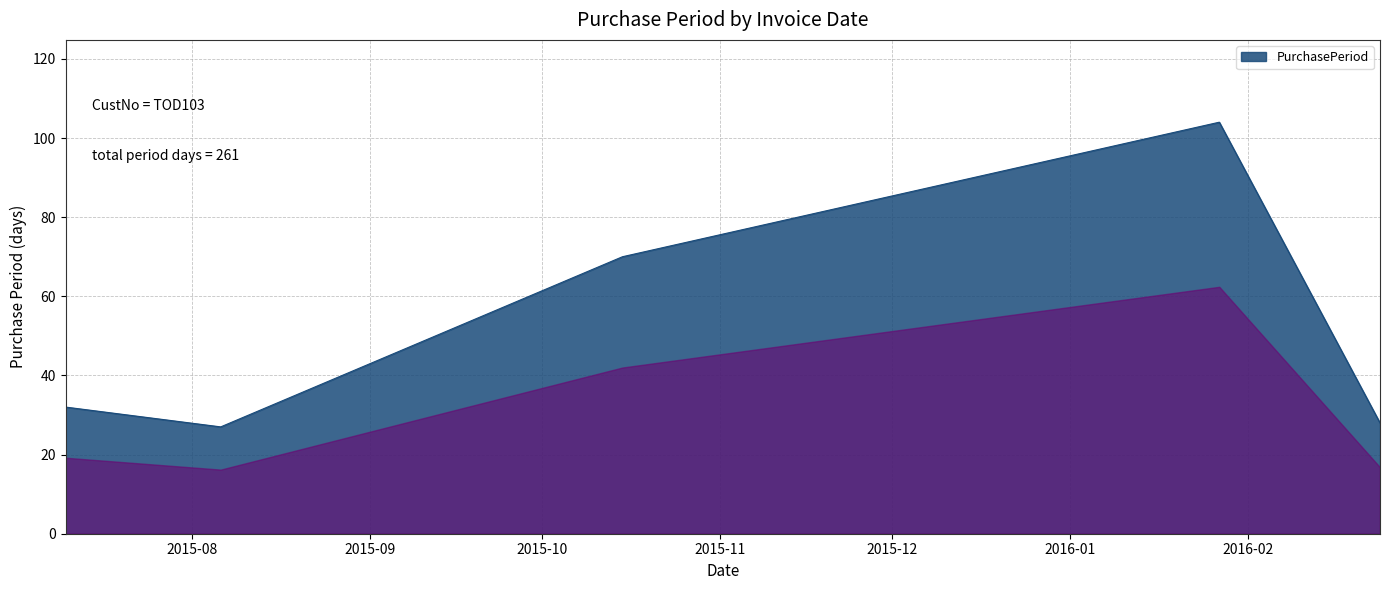

How many values are below 32?

2